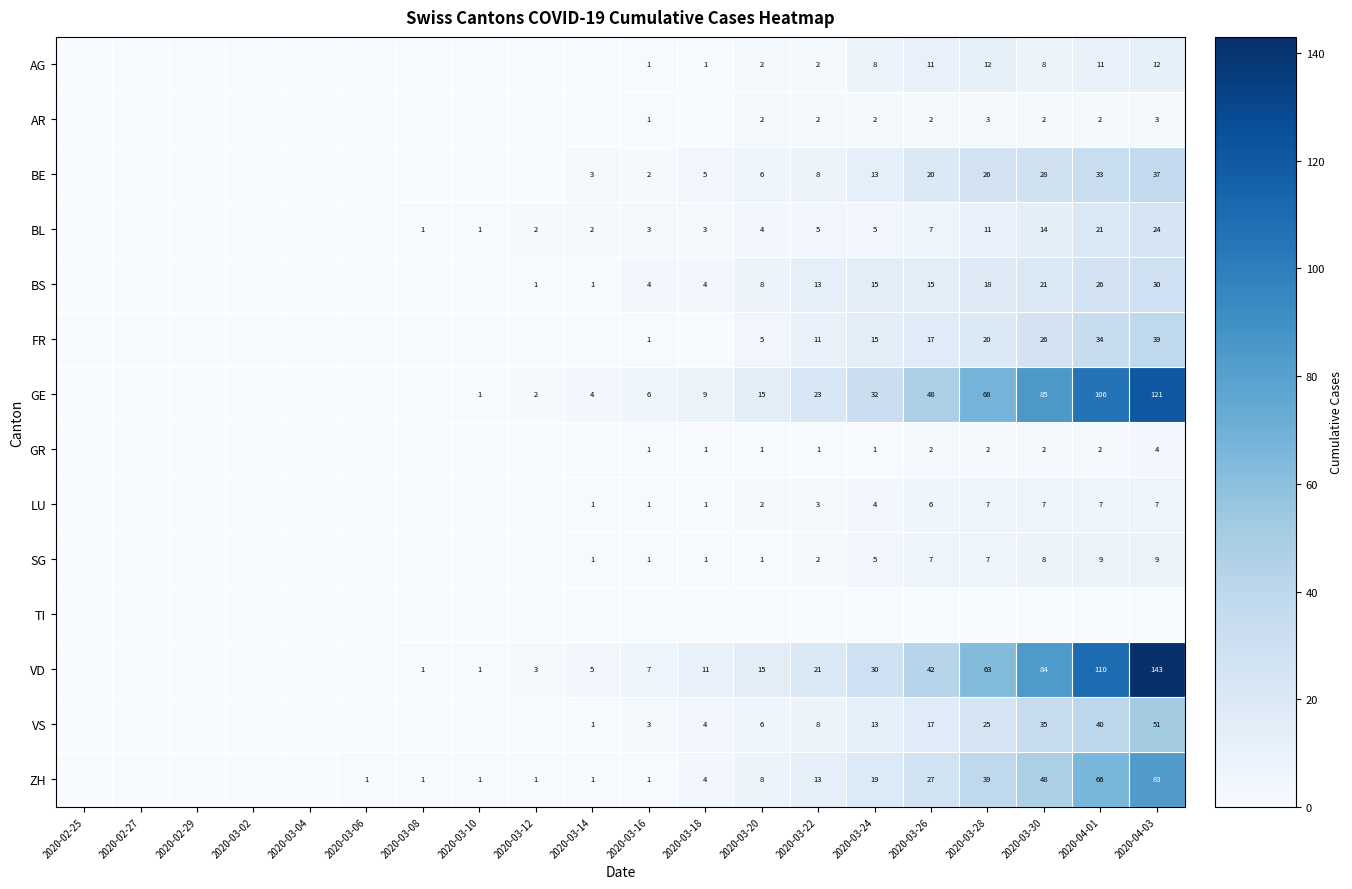

Is it true that VS equals 3 at 2020-03-16?

True